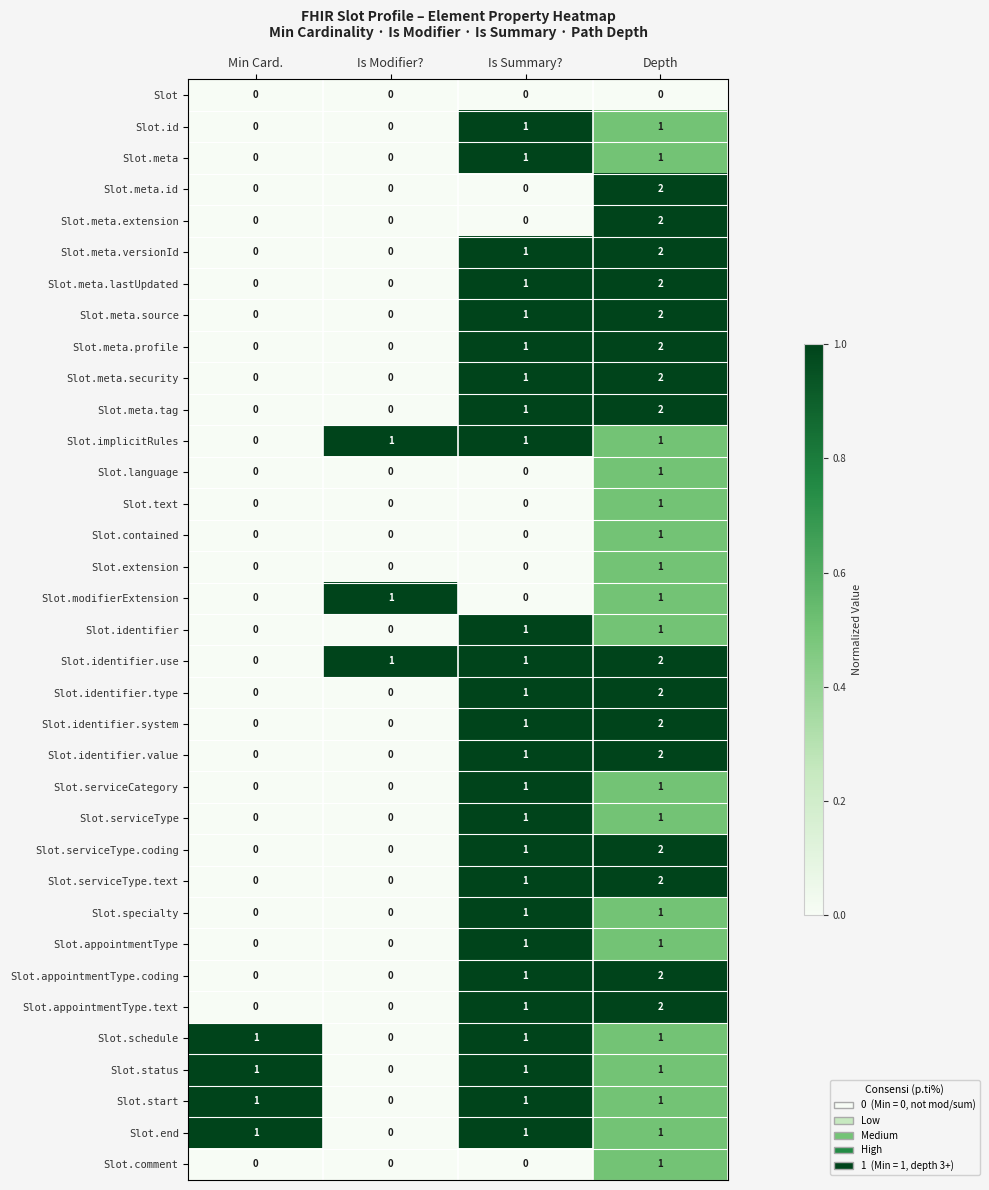

How many data points does each series have?

4